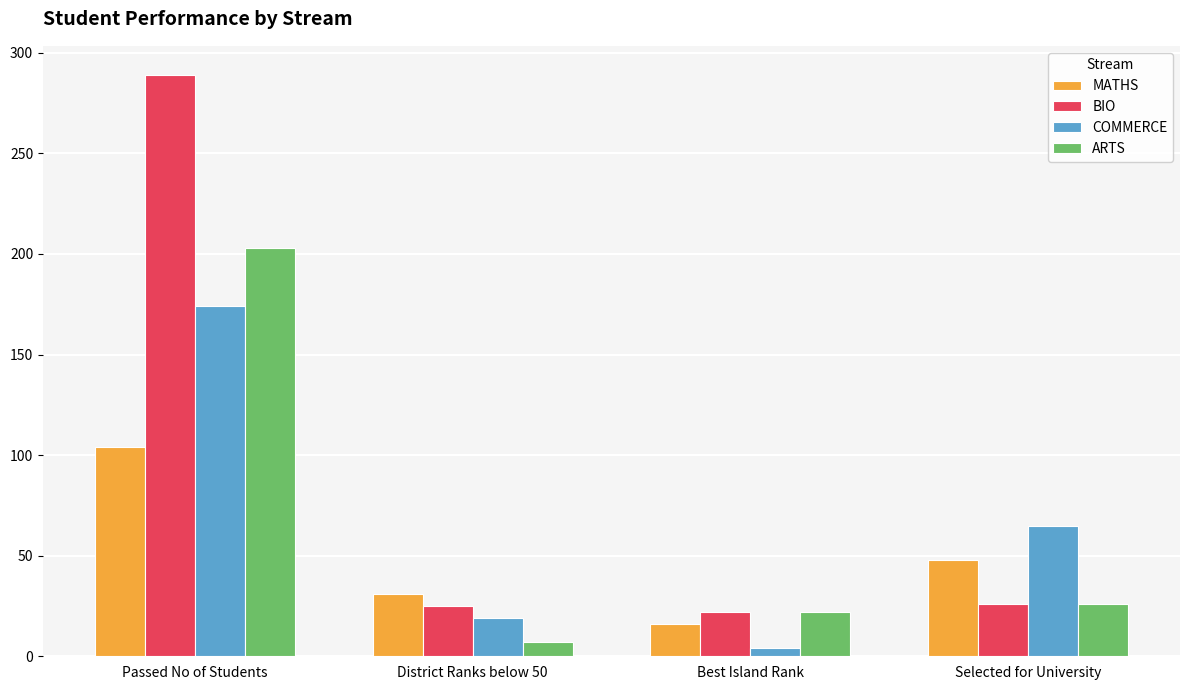

True or false: ARTS has a value of 26 at Selected for University.

True